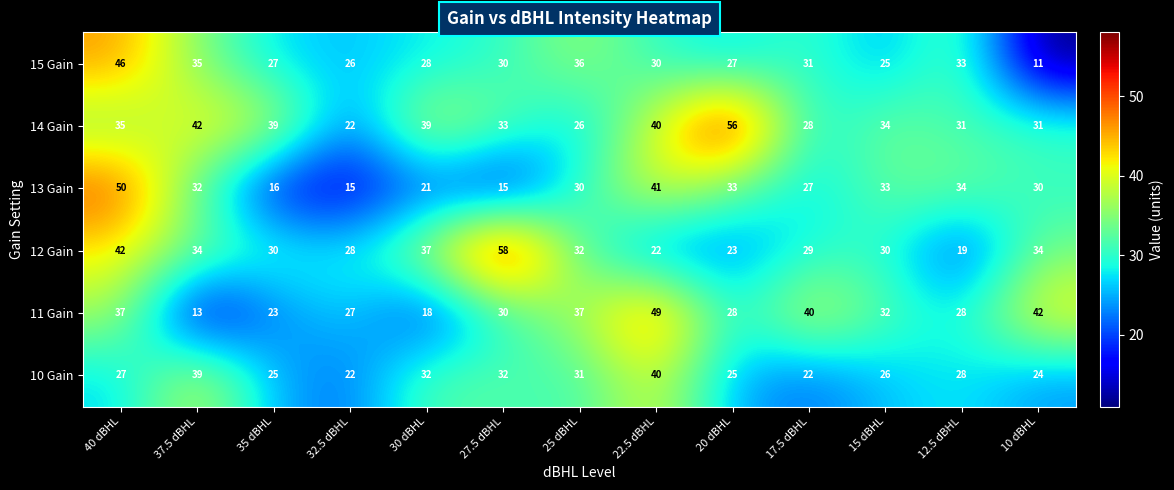

Which category has the highest value in the 12 Gain series?

27.5 dBHL